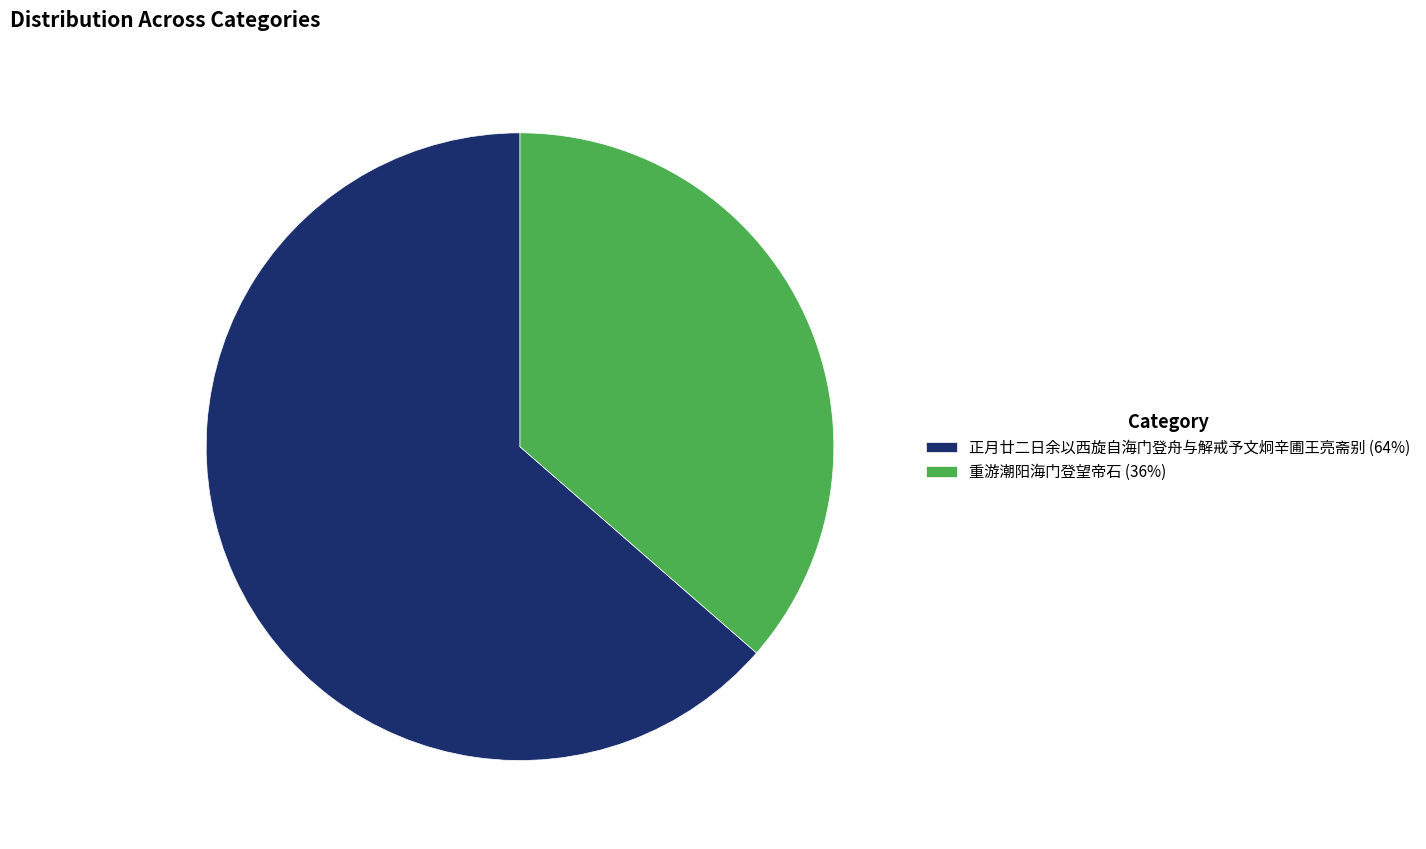

True or false: 重游潮阳海门登望帝石 accounts for 36% of the total.

True